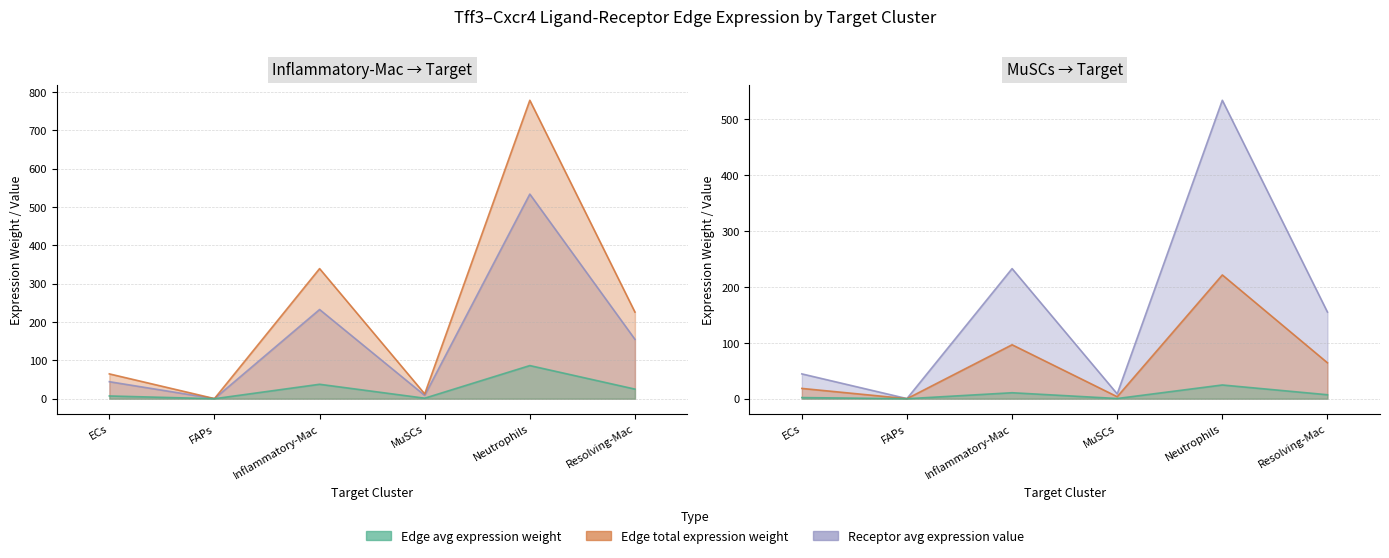

Which series changed the most between FAPs and Neutrophils?

Receptor average expression value (Inflammatory-Mac)